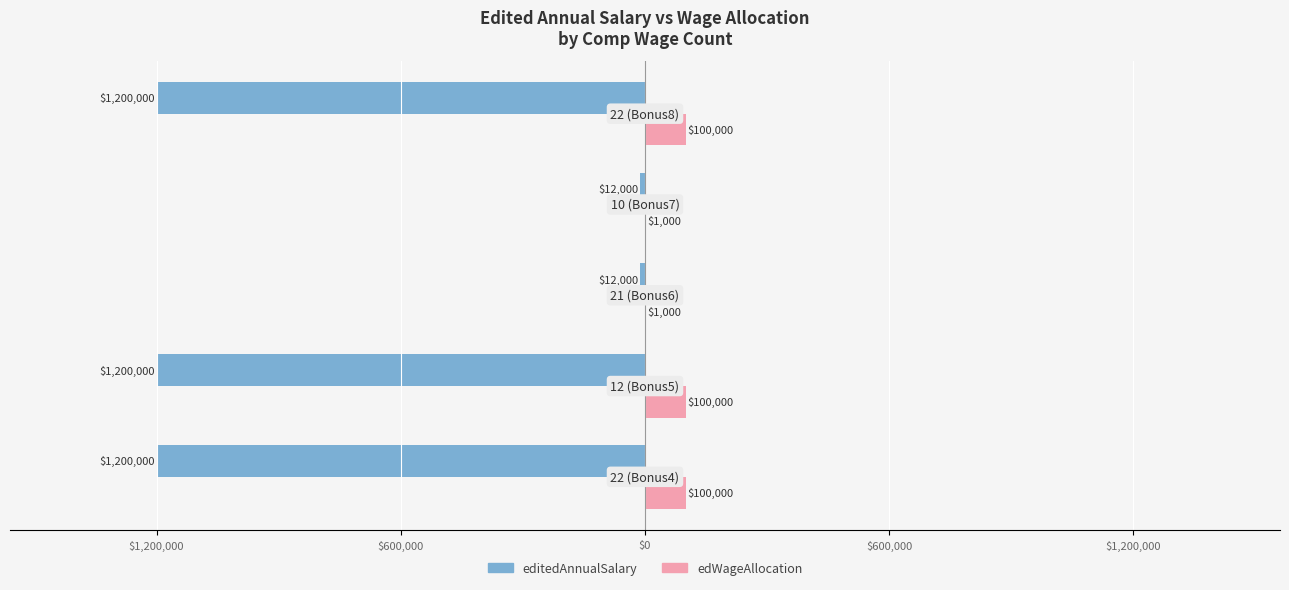

Reading left to right, transcribe all the data shown in this chart.

editedAnnualSalary: $1,200,000=-1200000	$600,000=-1200000	$0=-12000	$600,000=-12000	$1,200,000=-1200000
edWageAllocation: $1,200,000=100000	$600,000=100000	$0=1000	$600,000=1000	$1,200,000=100000